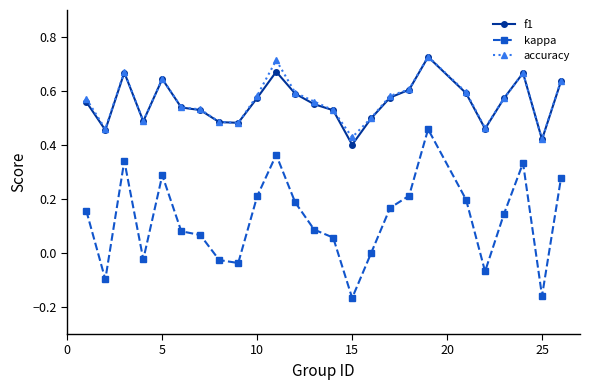

Which series has the widest spread of values?

kappa